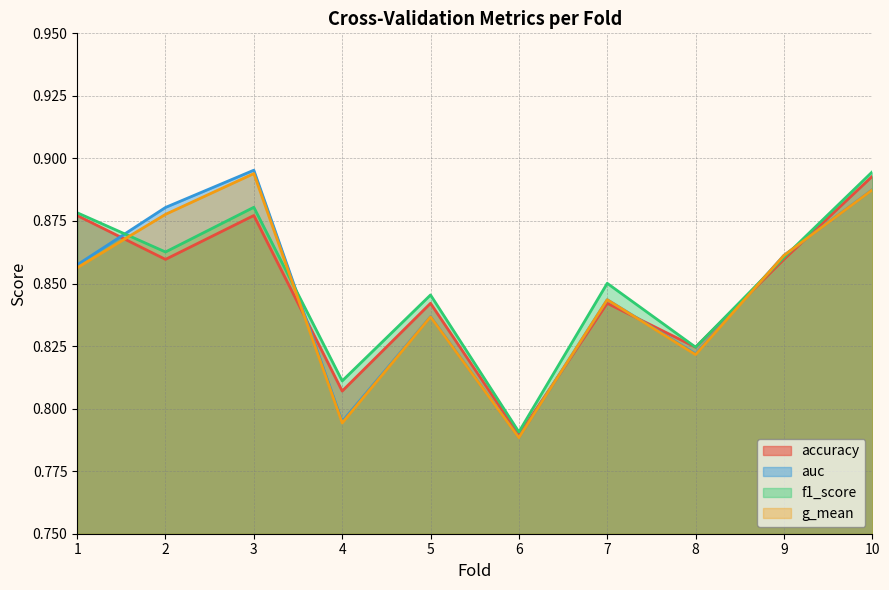

What is the difference between the second highest and minimum values in the auc series?

0.1